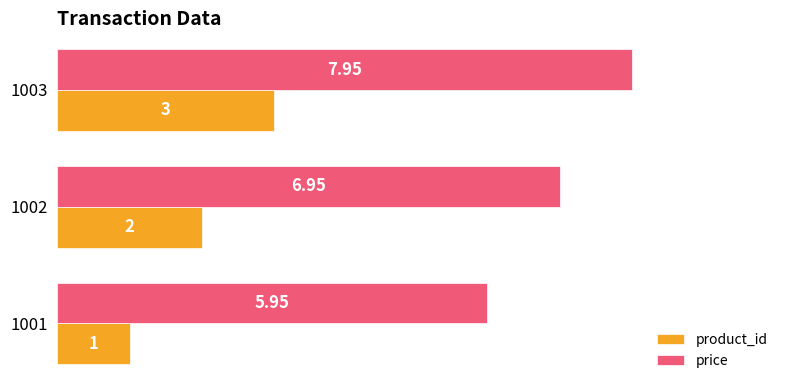

What is the difference between the maximum and minimum values in the price series?

2.0